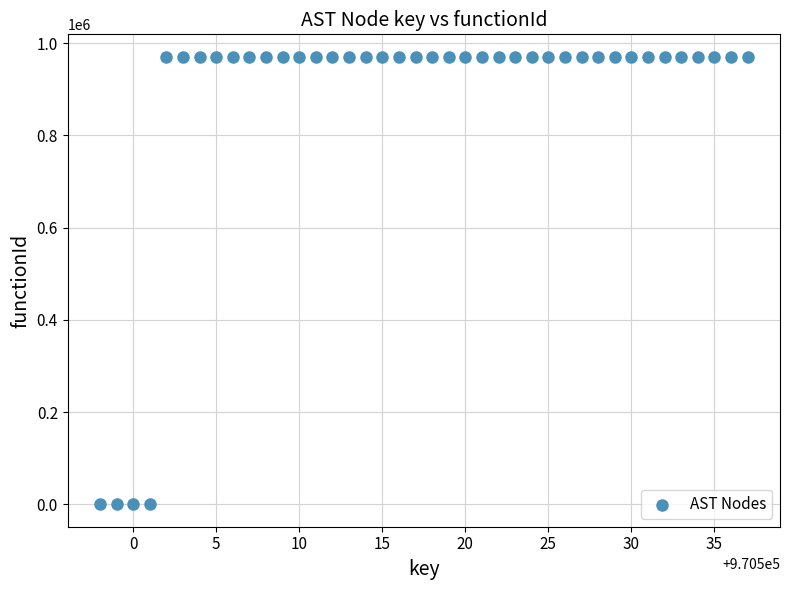

What is the range of X values (max minus min)?

39